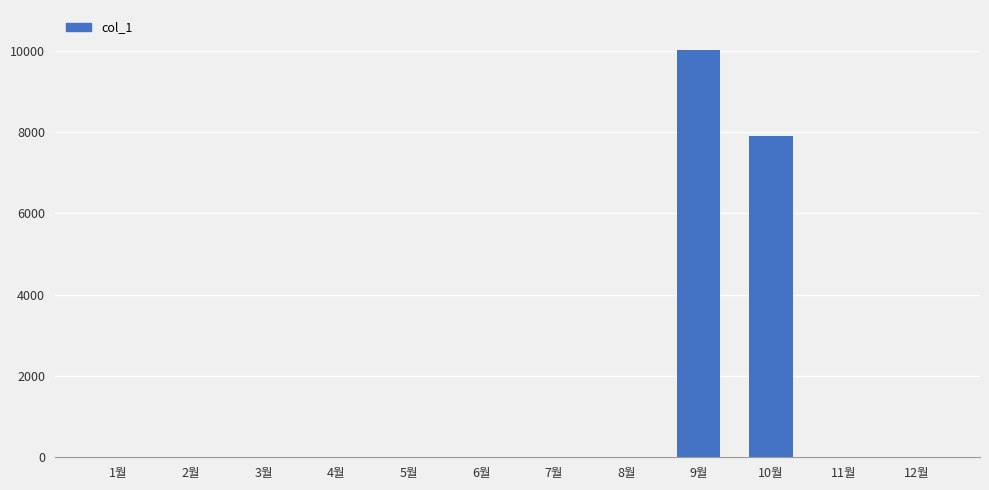

True or false: the data shows 6520 at 11월.

False